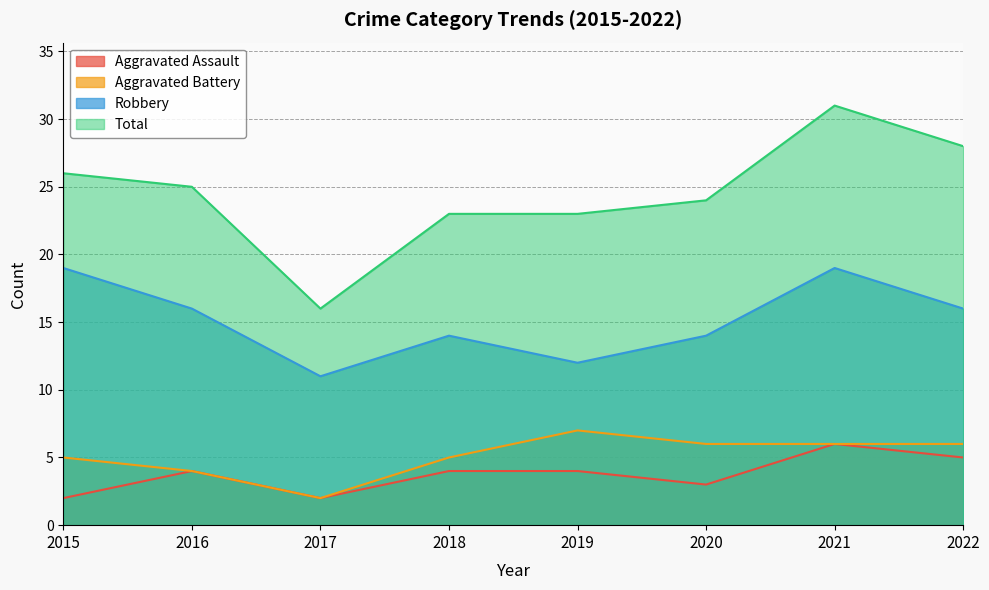

What is the average value of the Aggravated Battery series?

5